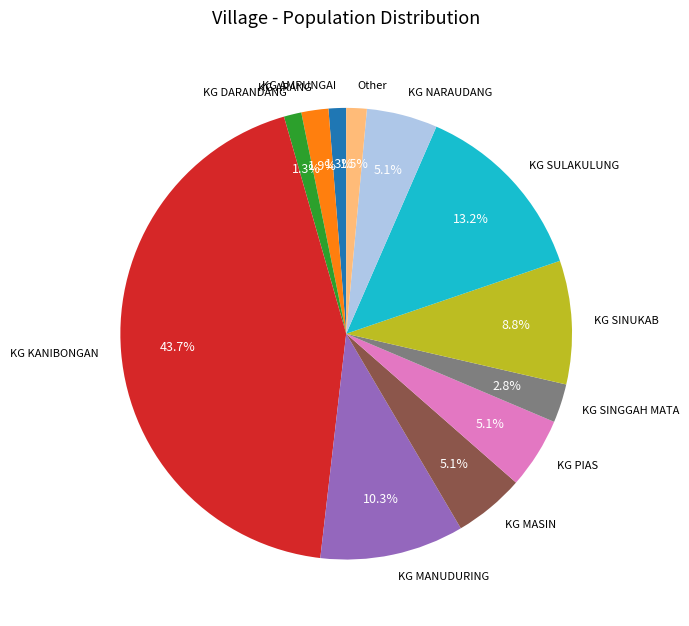

How many slices are in this pie chart?

12